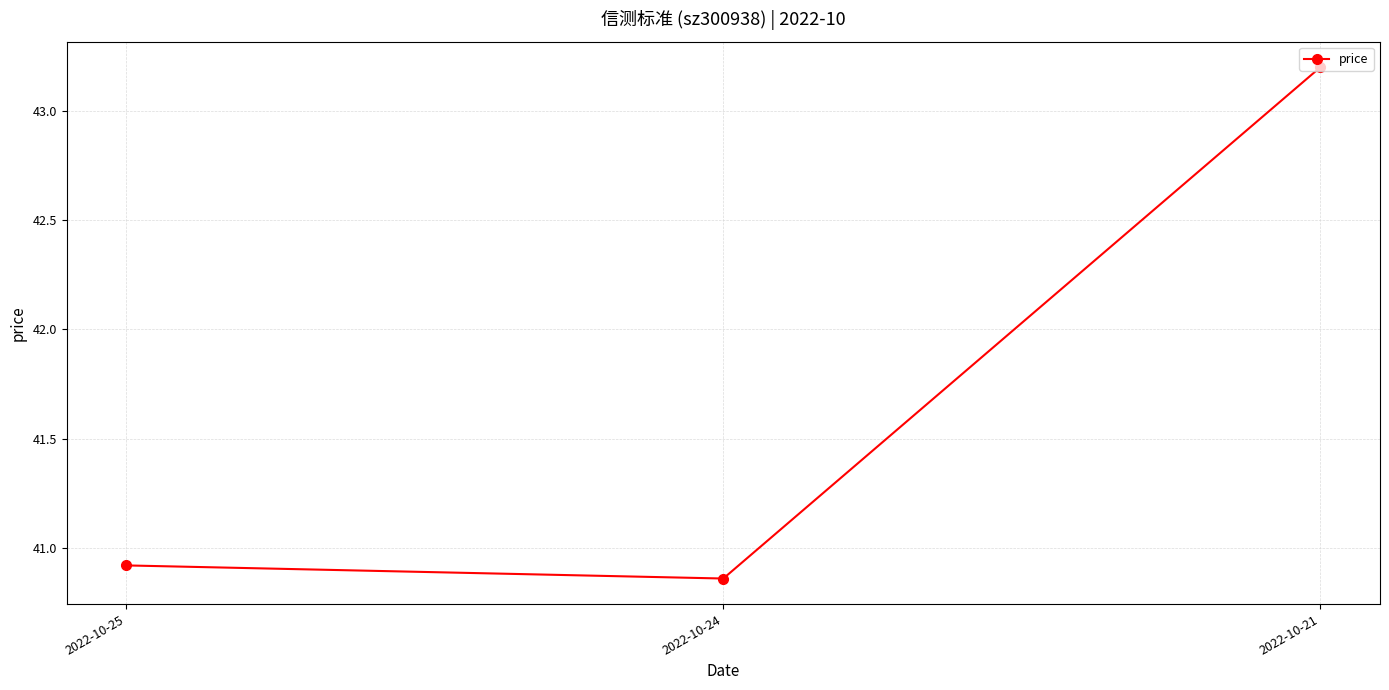

How many distinct data groups are displayed?

1